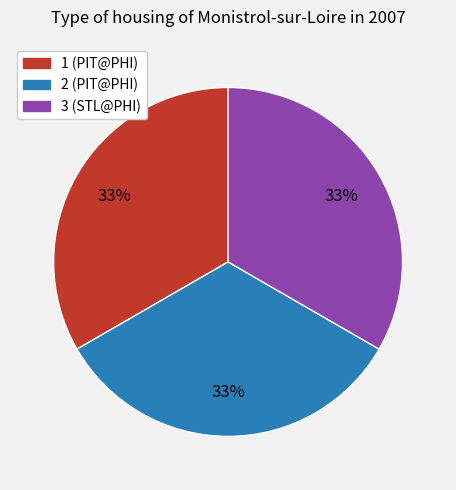

Approximately how many times larger is the value at 1 (PIT@PHI) compared to 2 (PIT@PHI)?

1.0